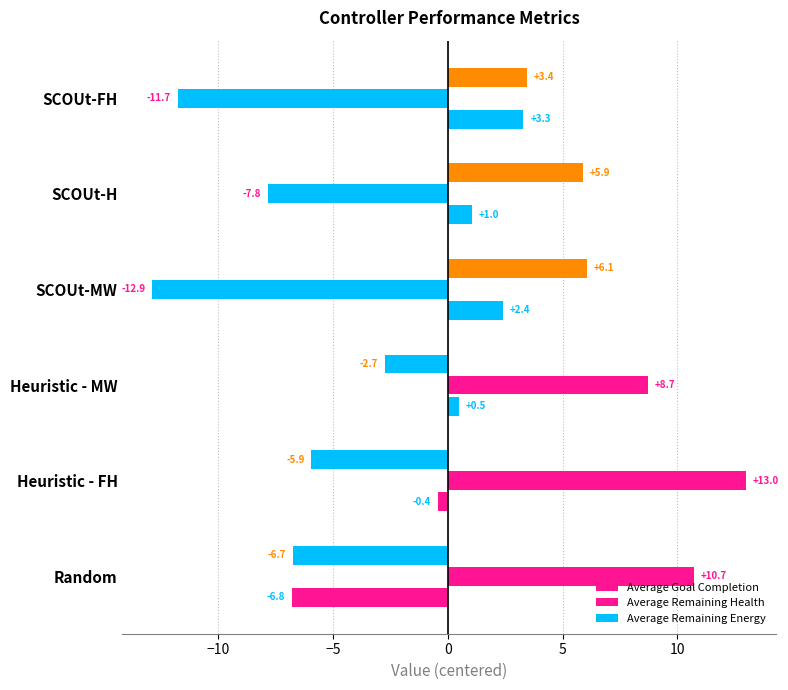

How many values in the Average Remaining Health series exceed 8?

3